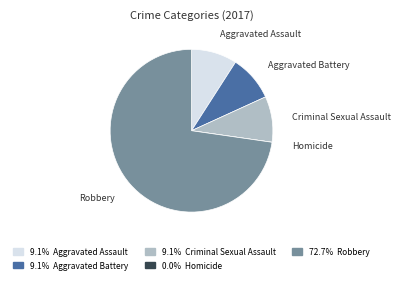

Between Robbery and Aggravated Battery, which is larger?

Robbery